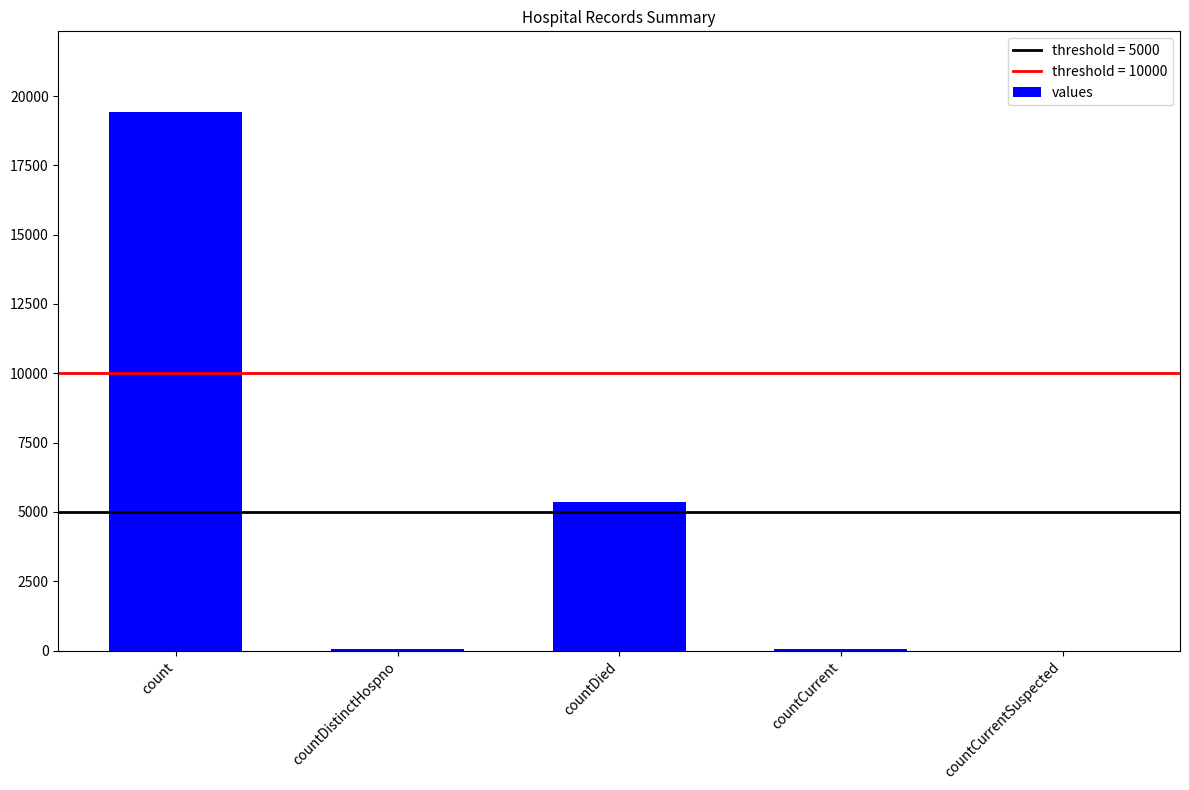

True or false: the data shows 1794 at countDied.

False